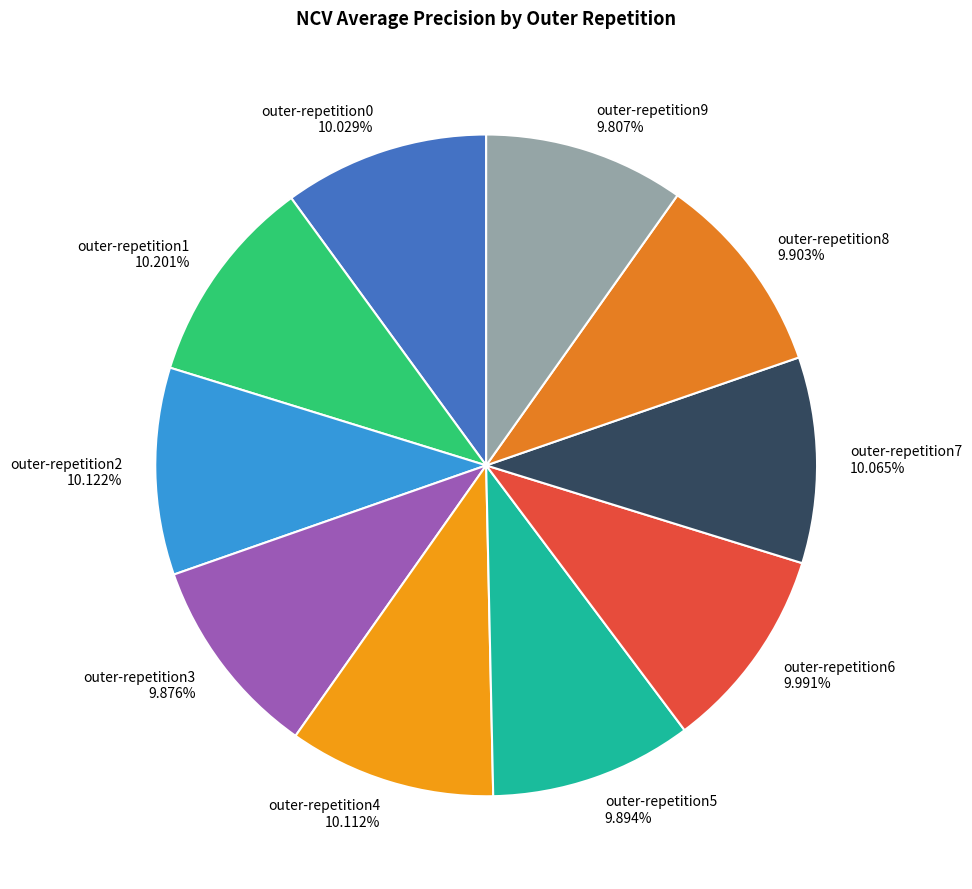

To the nearest percent, what portion does outer-repetition6 represent?

10%